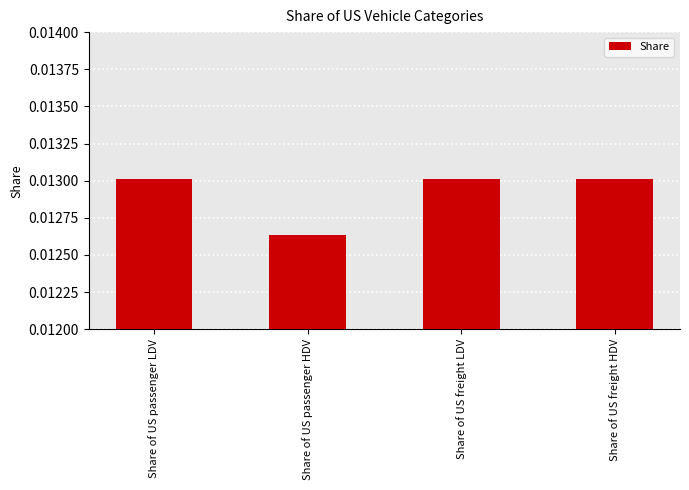

Which category has the lowest value across all series?

Share of US passenger HDV